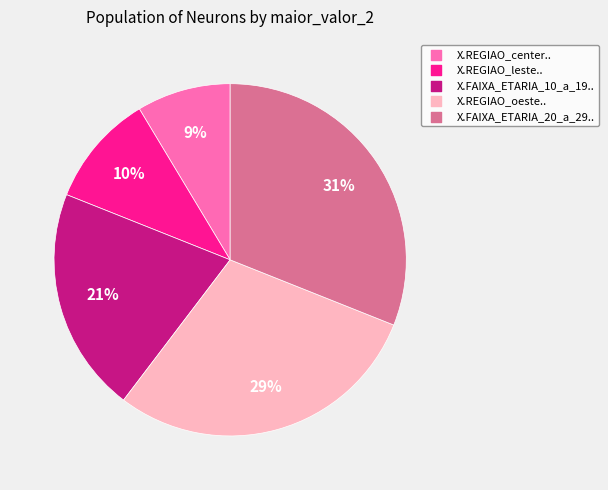

Is X.FAIXA_ETARIA_20_a_29.. the majority of the pie?

No